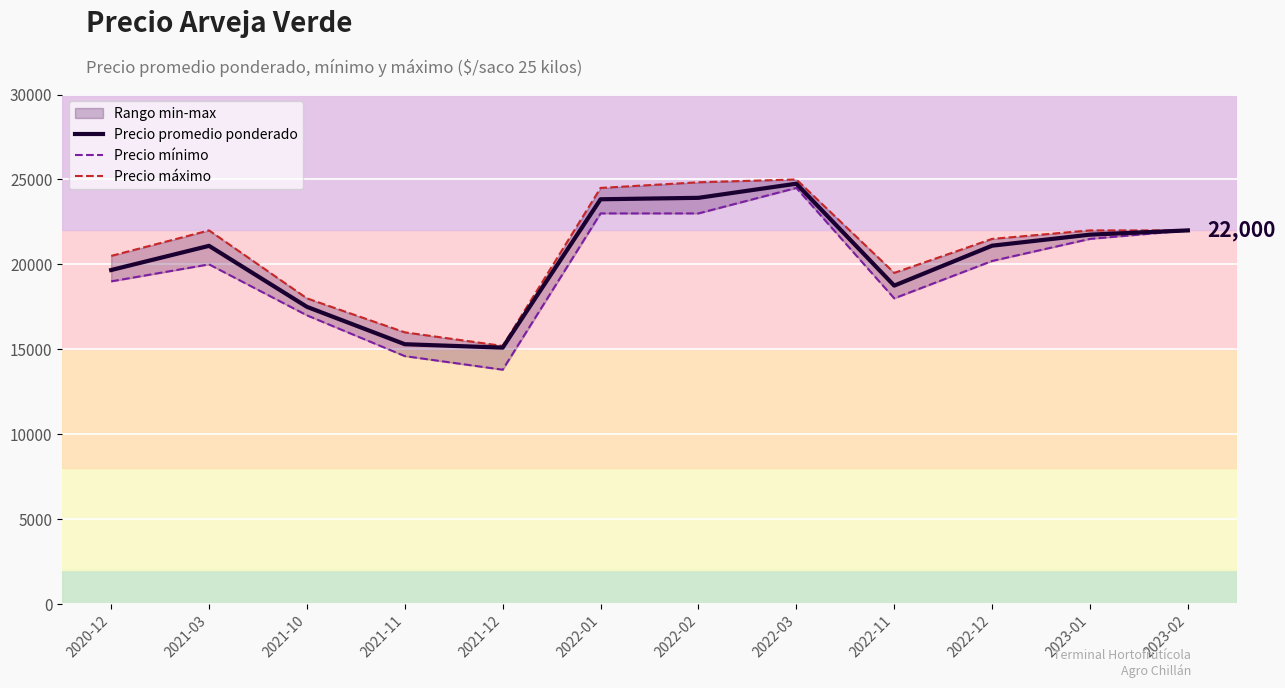

What is the spread (max minus min) of values at 2022-02?

1833